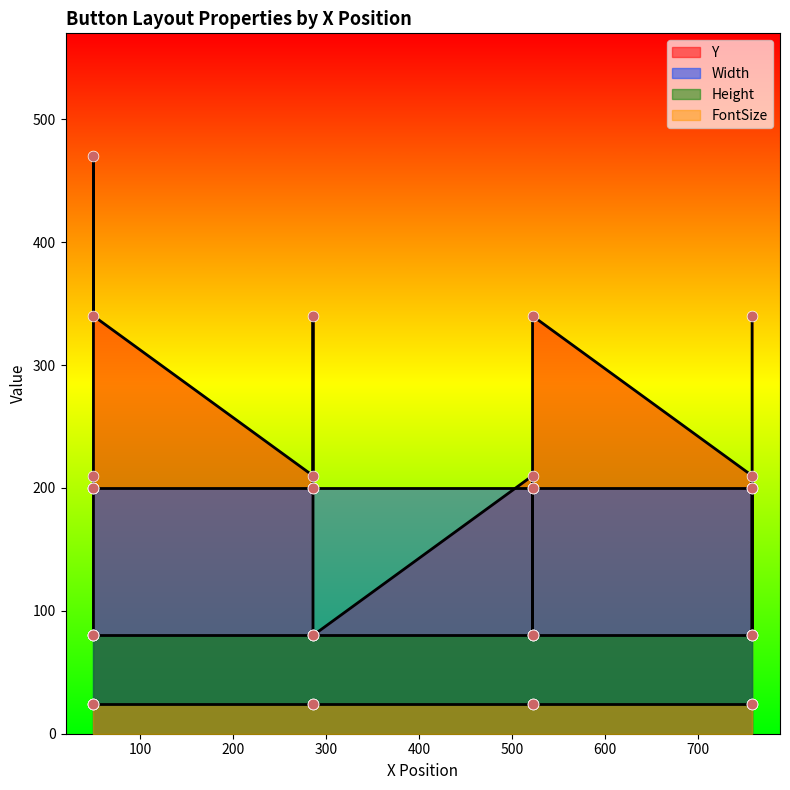

At which category is the sum across all series the highest?

50